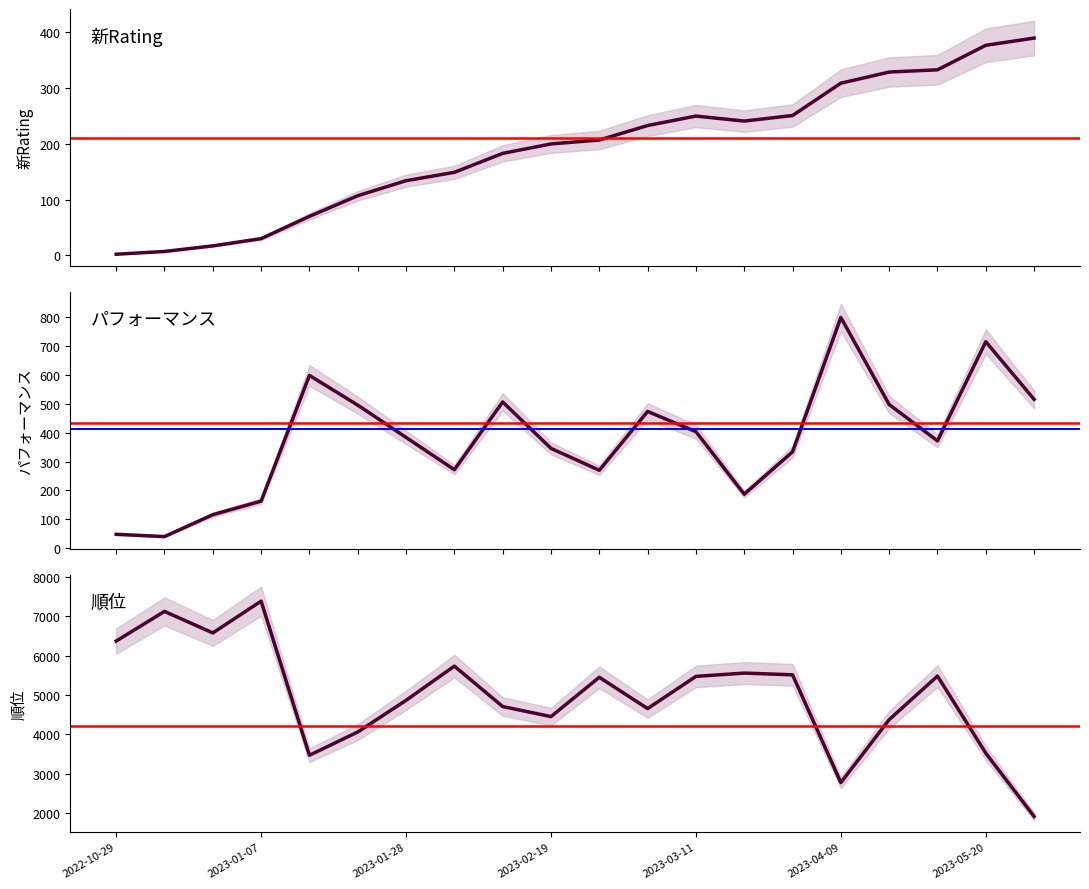

What is the label of the 17th point from the left?

16